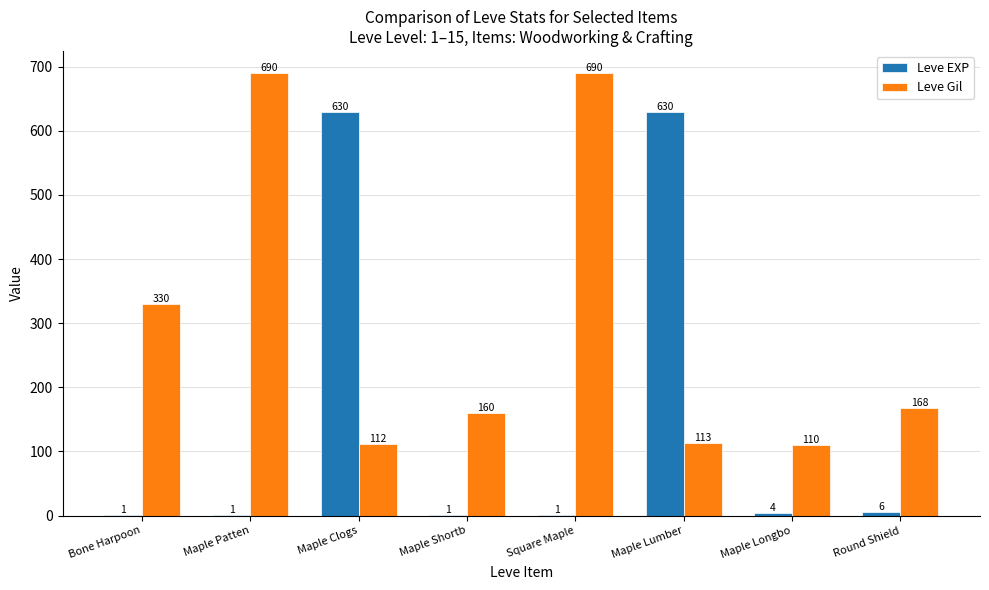

Where does the Leve Gil series first go above 168?

Bone Harpoon